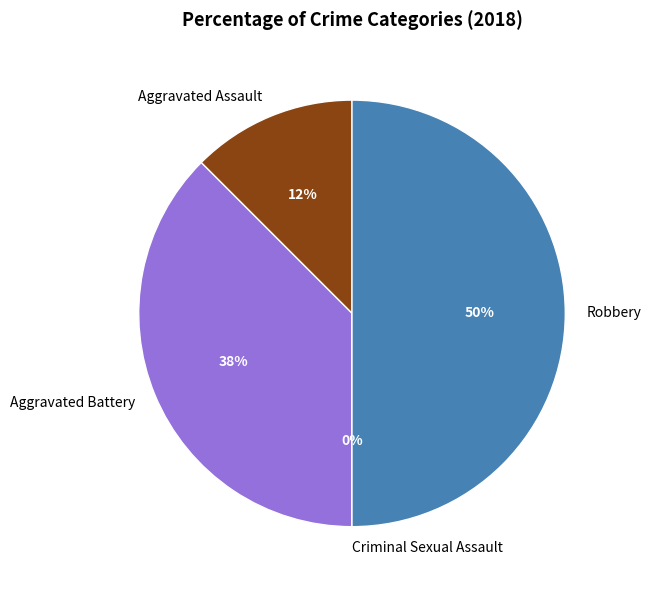

True or false: Criminal Sexual Assault accounts for 0% of the total.

True